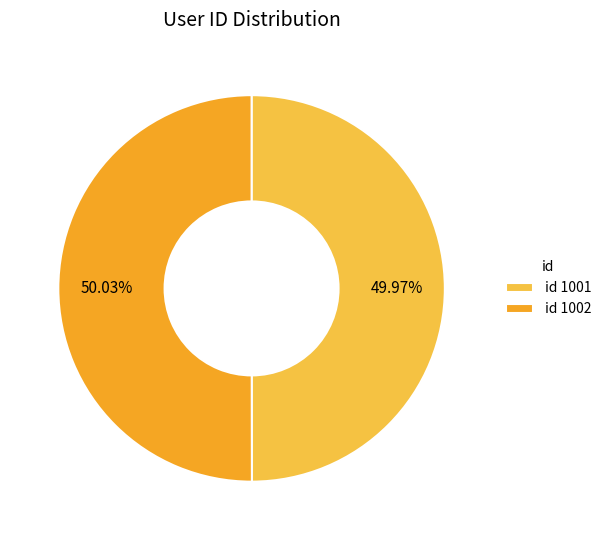

To the nearest percent, what is the average slice percentage?

50%